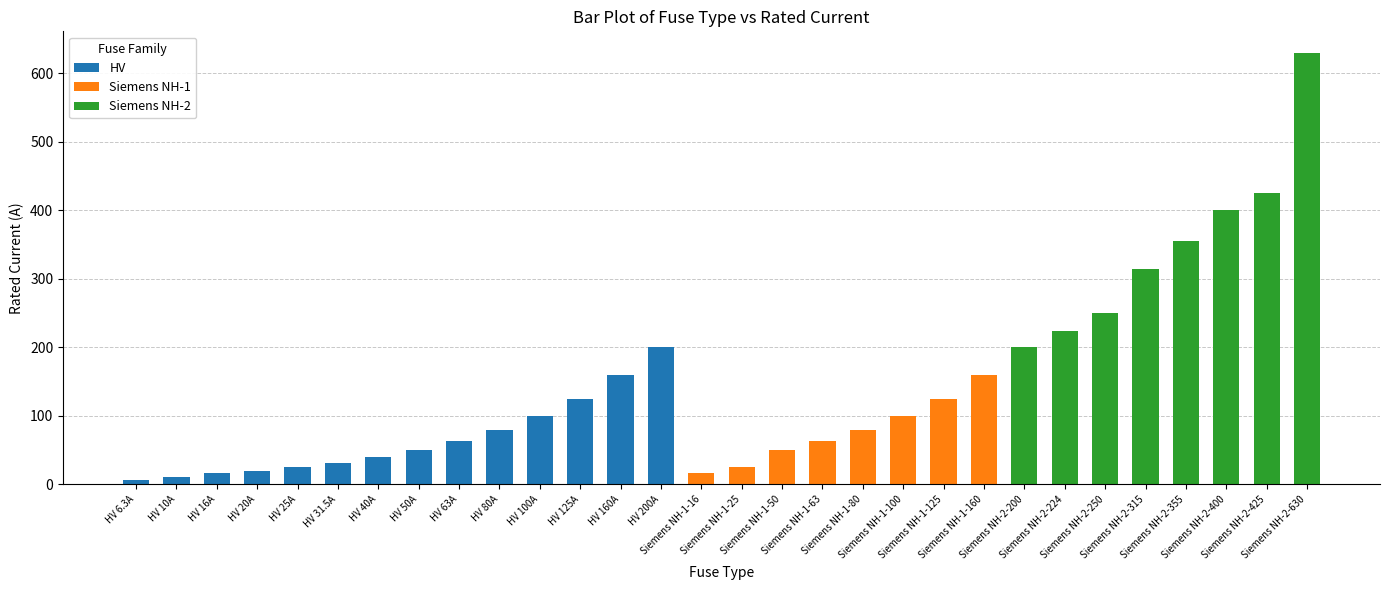

What is the highest value of the HV series?

200.0